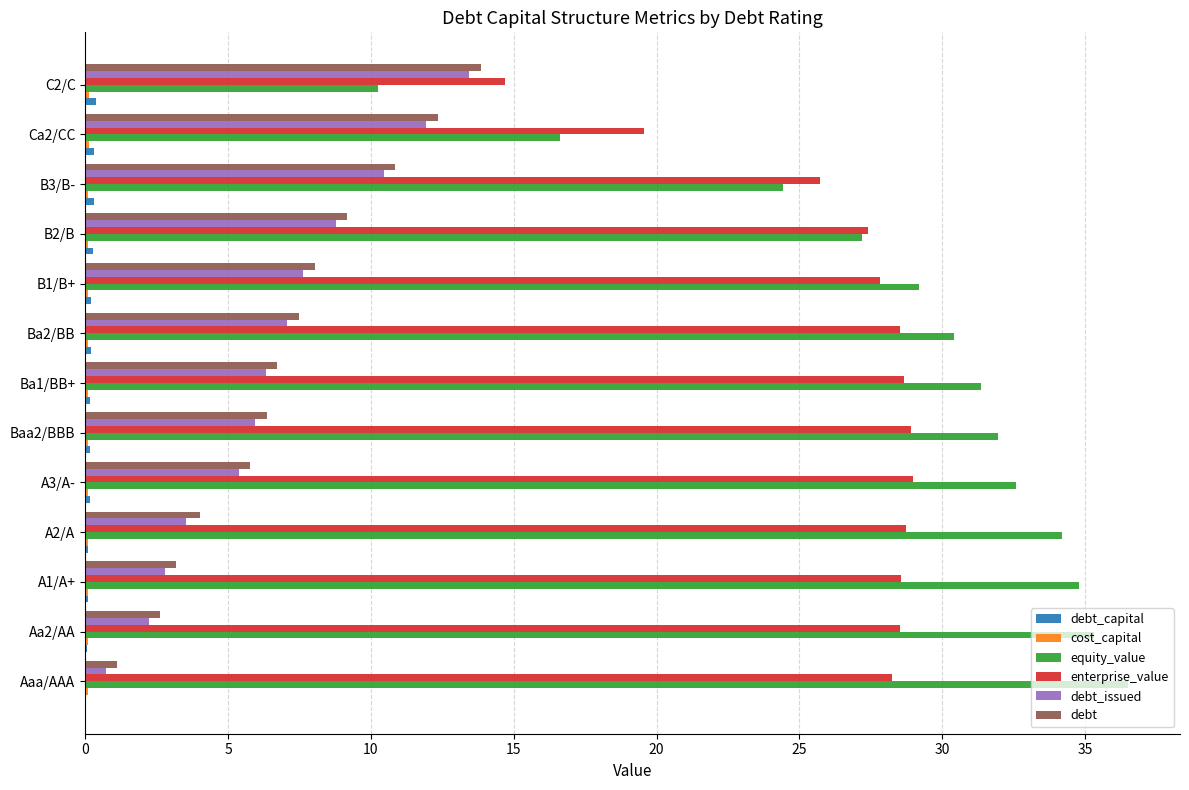

Which series has the largest total across all categories?

equity_value